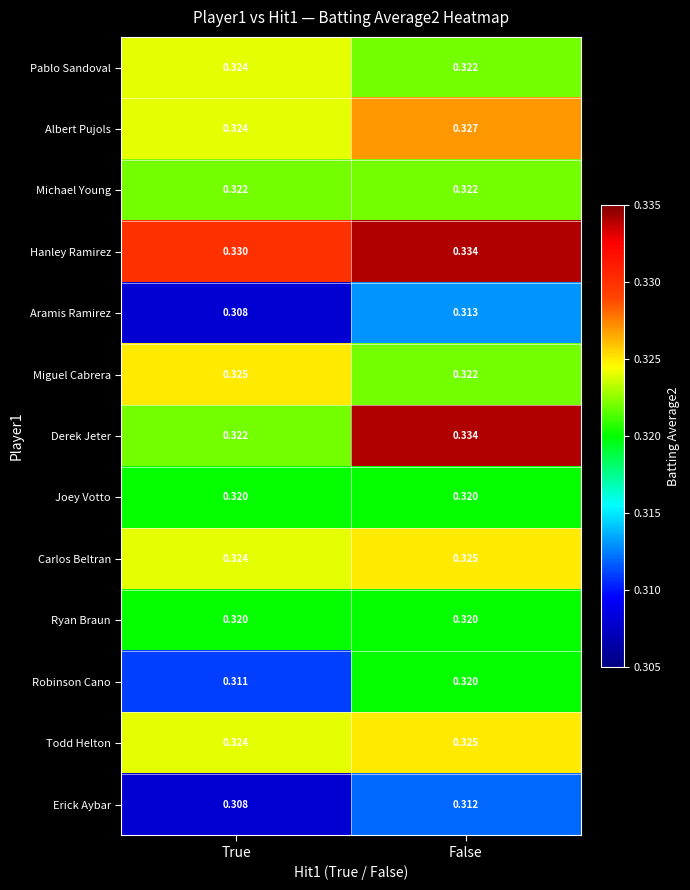

Between True and False, which series saw the biggest shift?

Derek Jeter